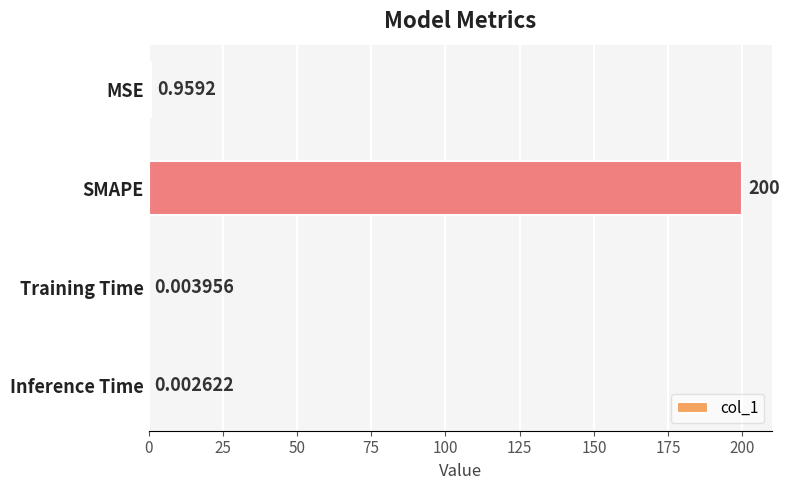

Which category has the highest value across all series?

SMAPE